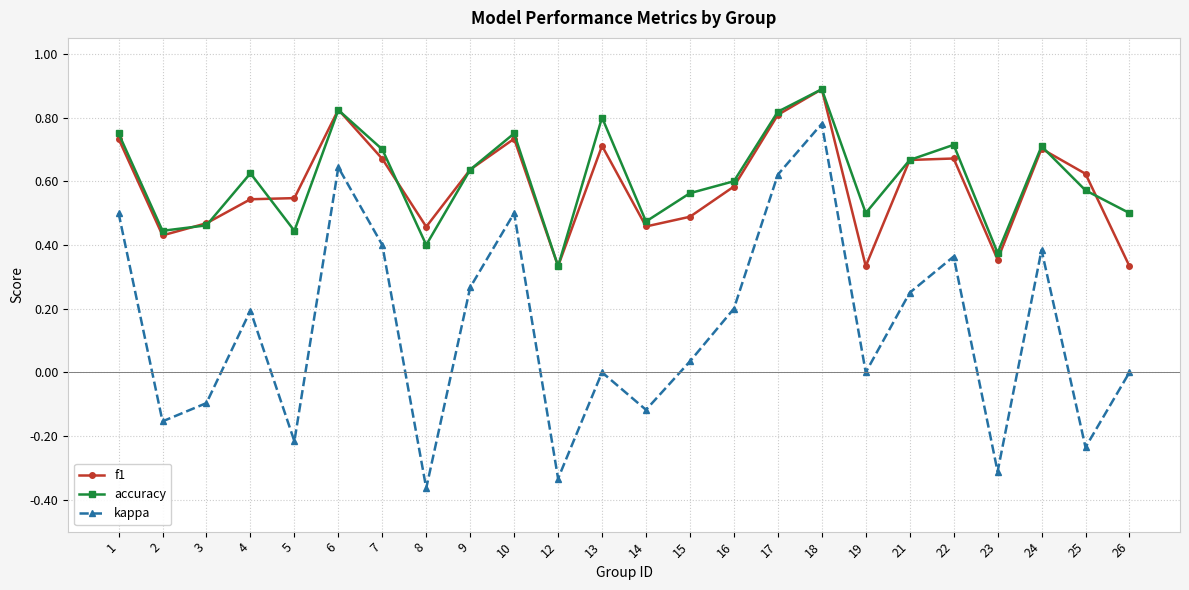

The value of accuracy at 13 is 0.4. True or false?

False